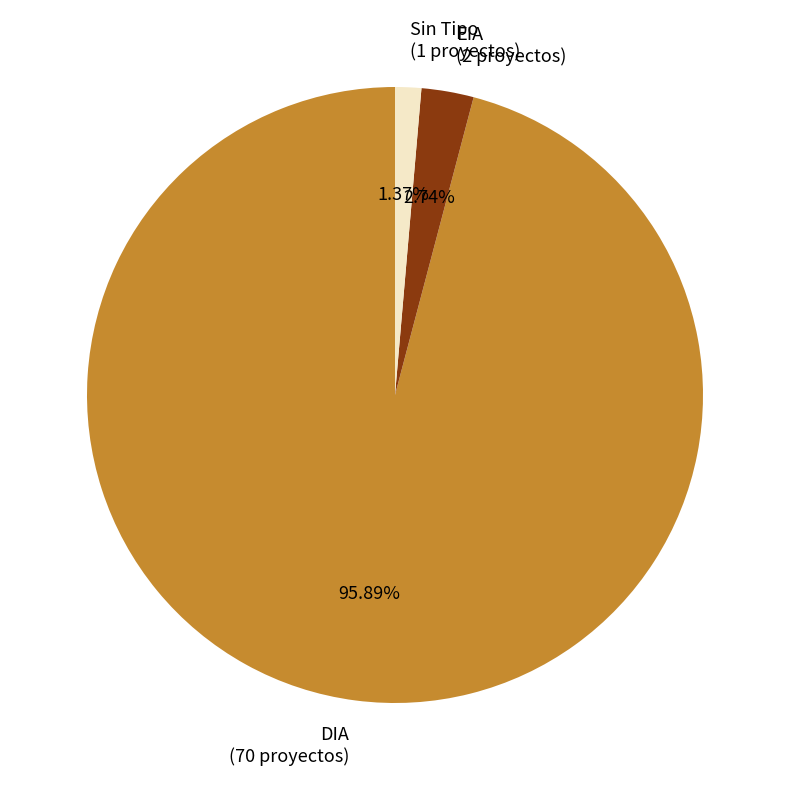

Rank the categories by value from highest to lowest.

DIA (70 proyectos), EIA (2 proyectos), Sin Tipo (1 proyectos)